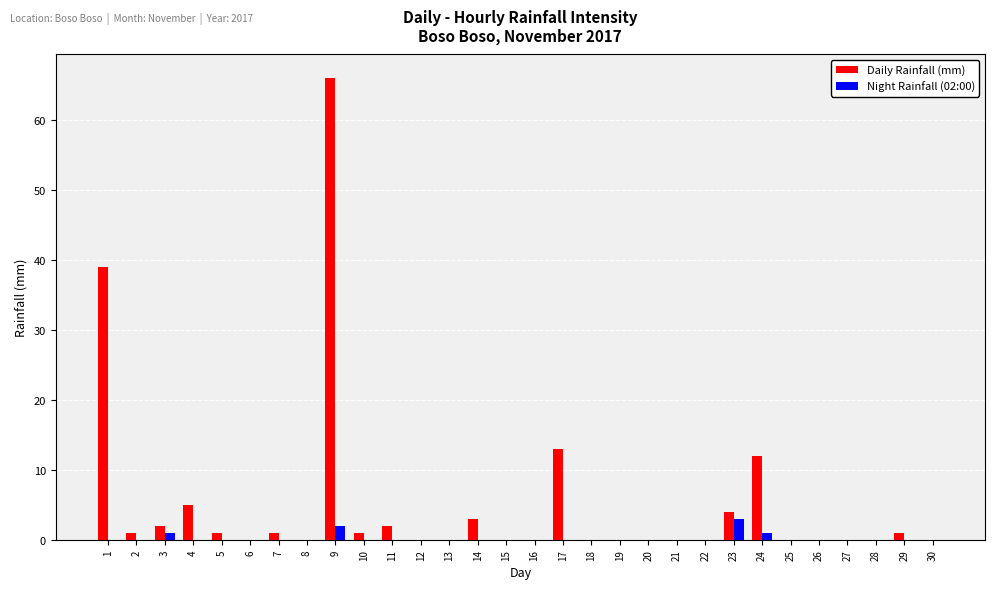

Does the chart contain stacked bars?

No